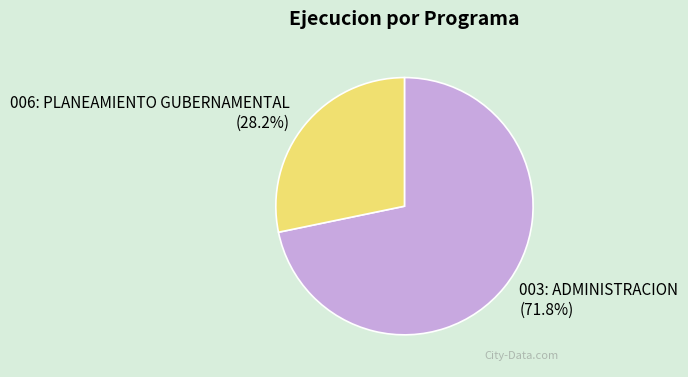

Rank the categories by value from highest to lowest.

003: ADMINISTRACION, 006: PLANEAMIENTO GUBERNAMENTAL